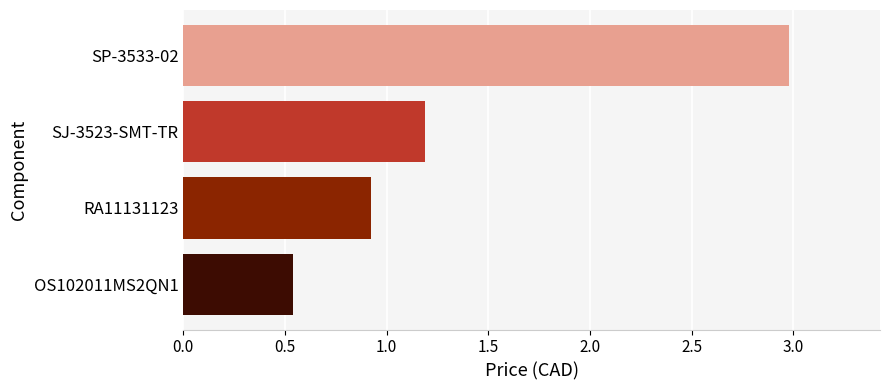

How many bars are there in total?

4